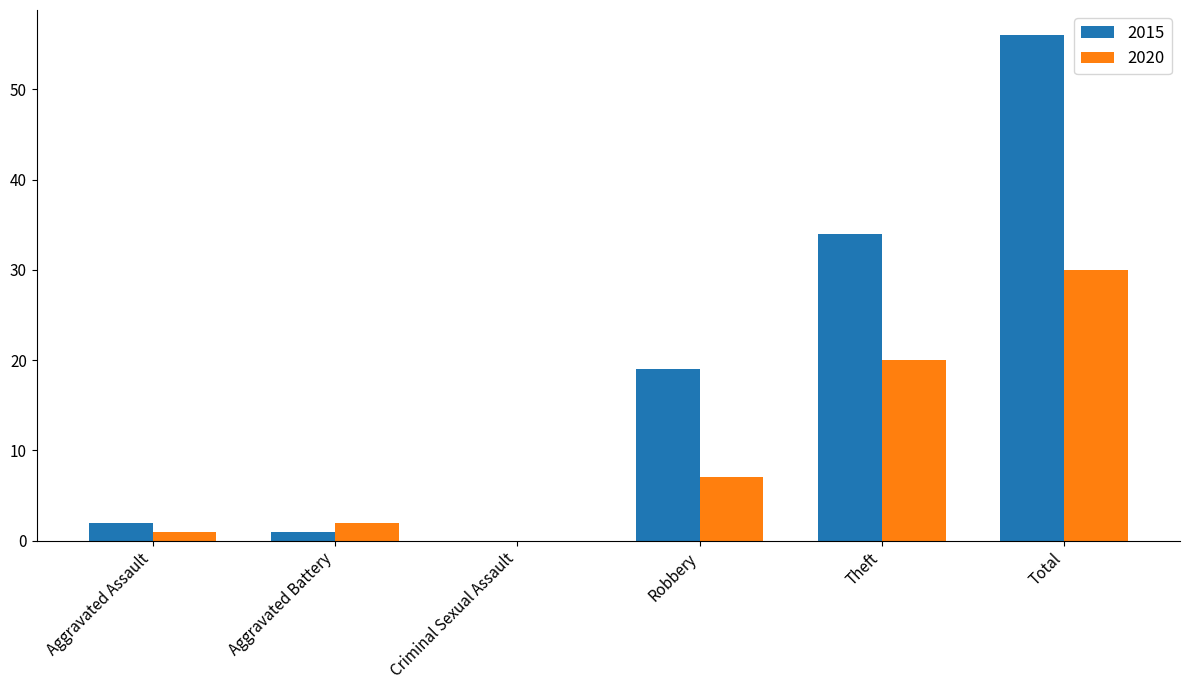

Are the bars grouped side by side (vs. stacked)?

Yes